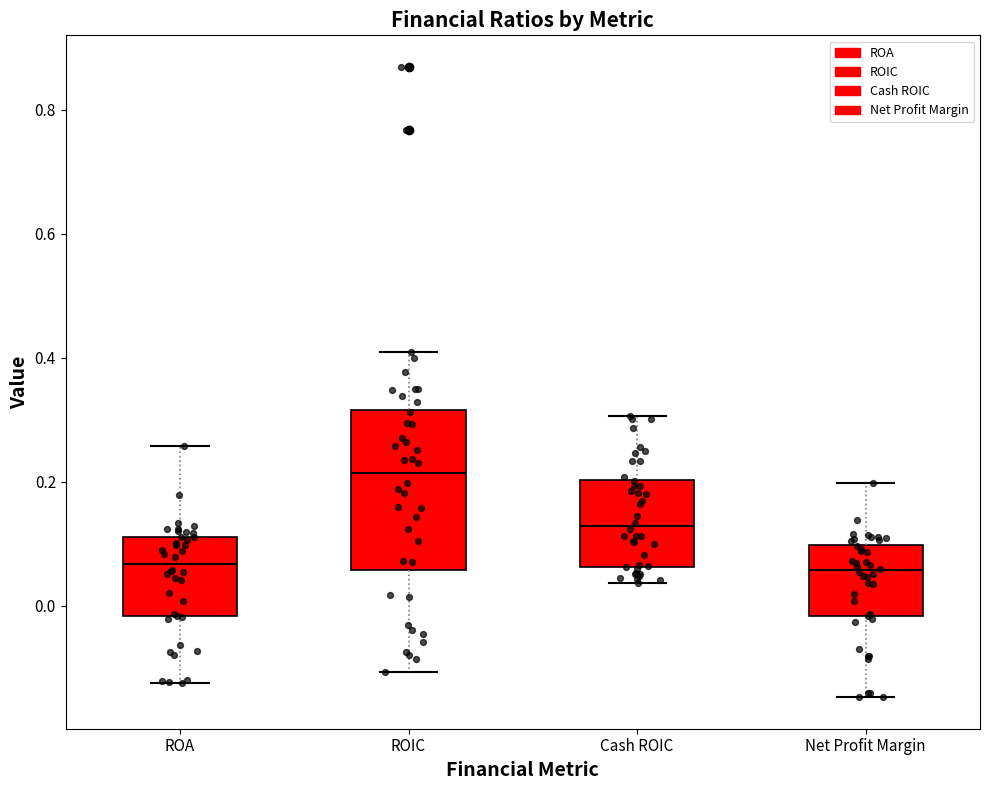

Comparing the boxes themselves (not the whiskers), which one is the tallest?

ROIC